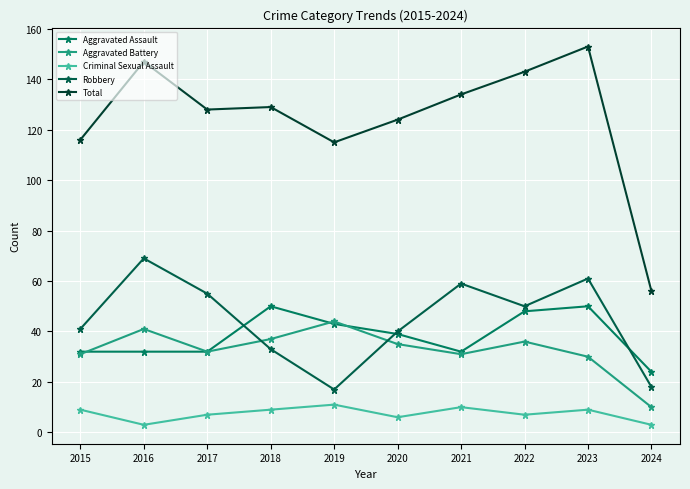

True or false: Total and Criminal Sexual Assault cross at least once.

False